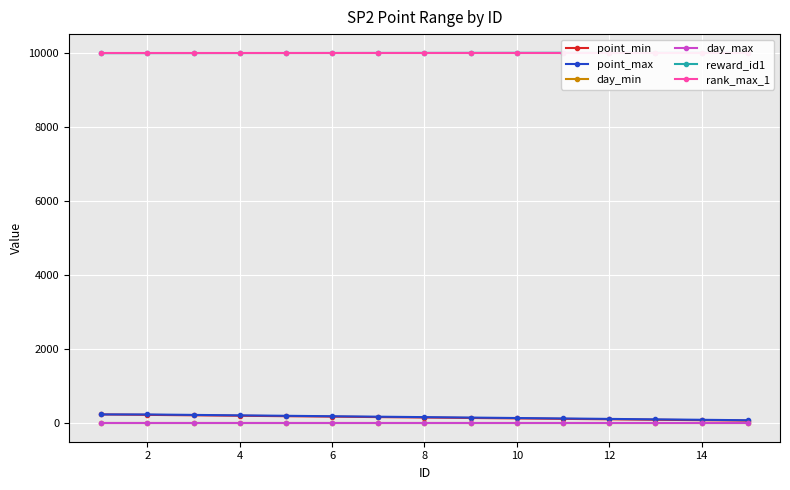

True or false: reward_id1 and point_max cross at least once.

False